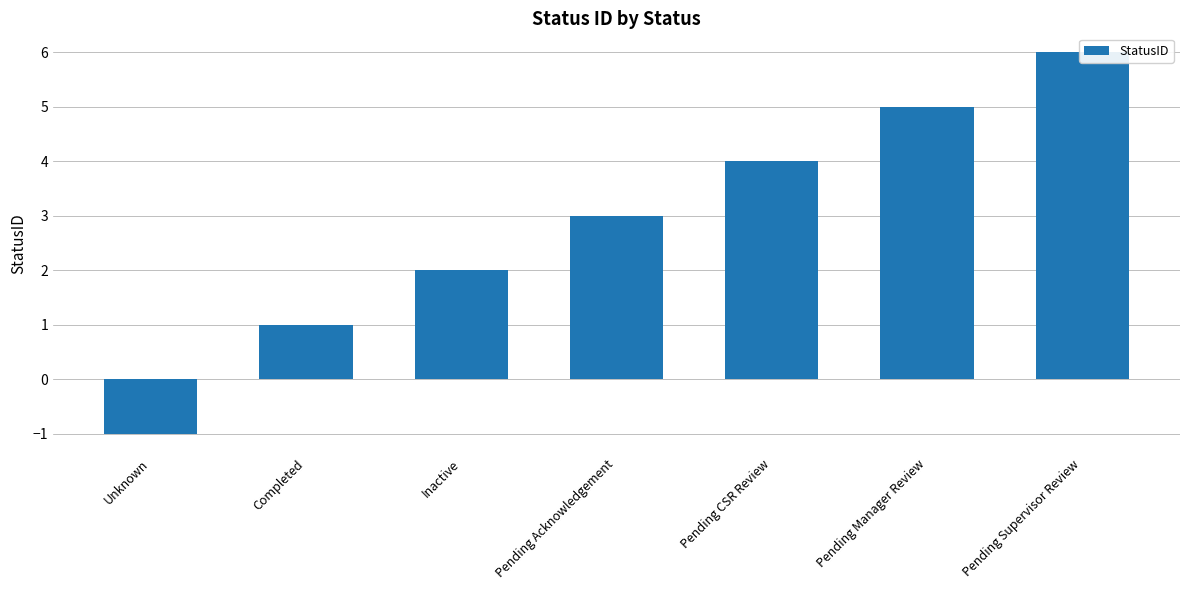

How many series are shown in this chart?

1